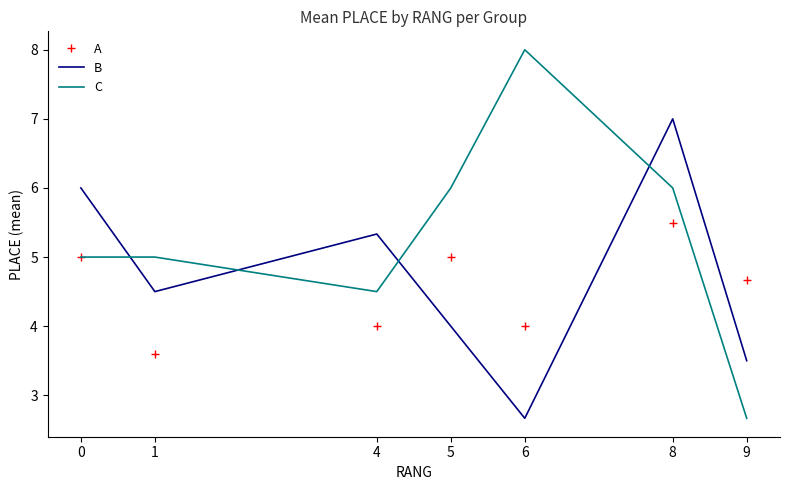

What is the highest value of the C series?

8.0